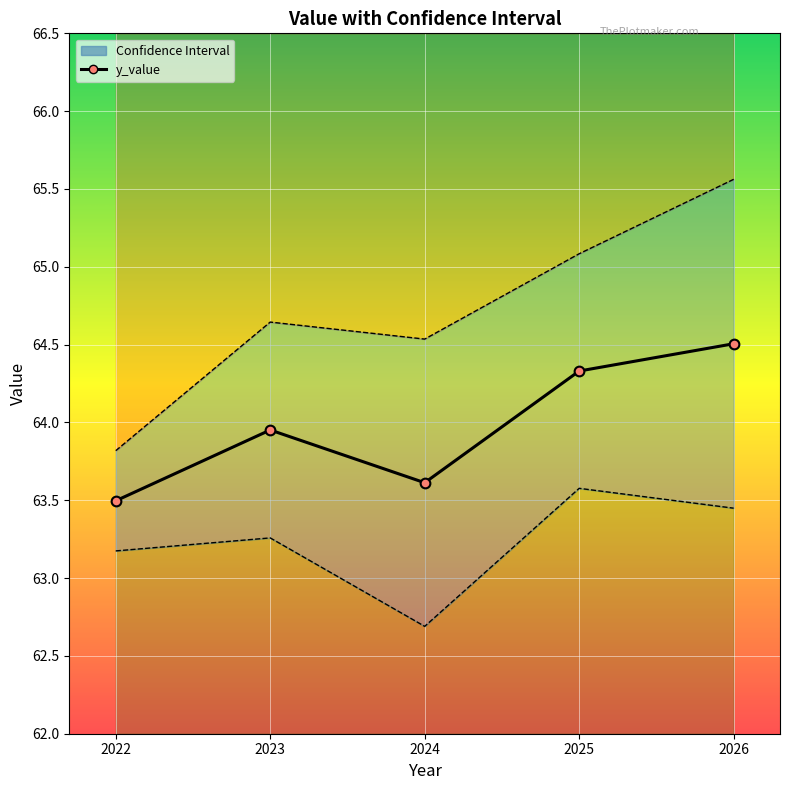

Which category has the lowest value in the y_upper_bound series?

2022